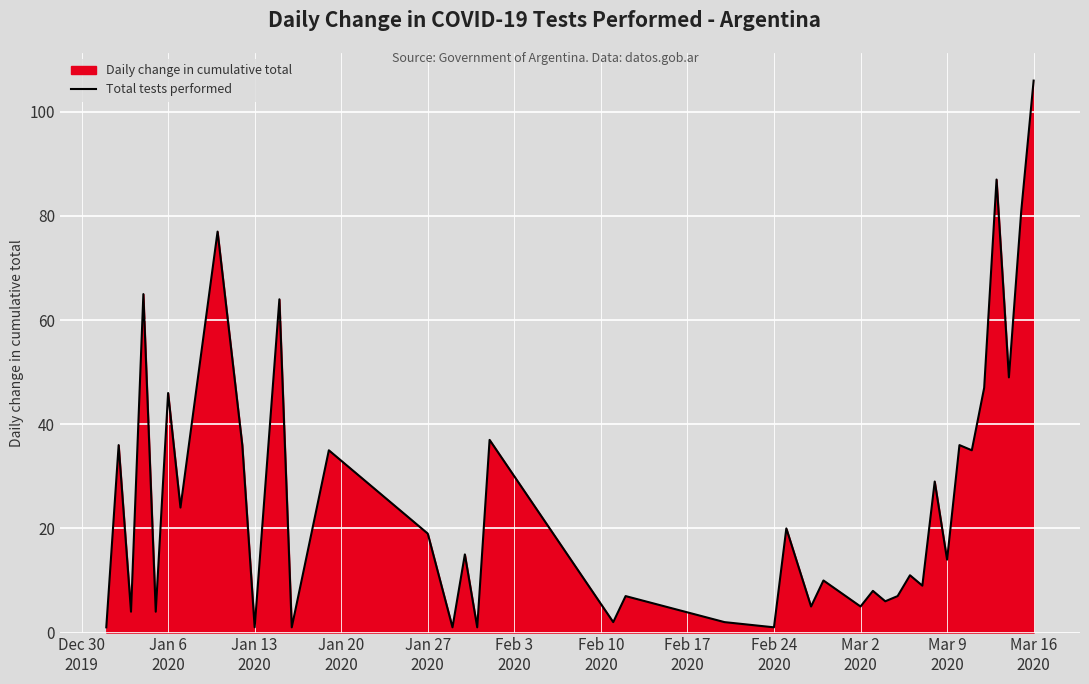

How many data points are less than 15?

20